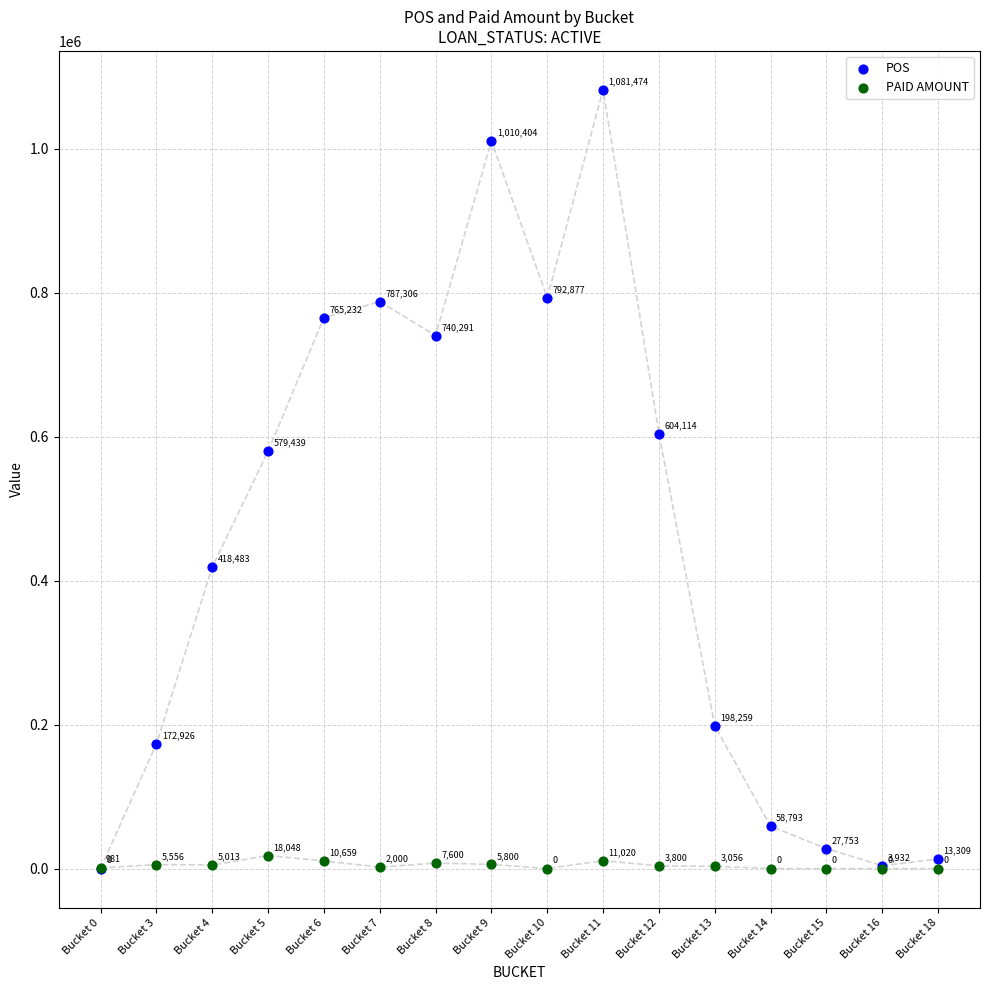

Which series reaches the maximum Y coordinate?

POS